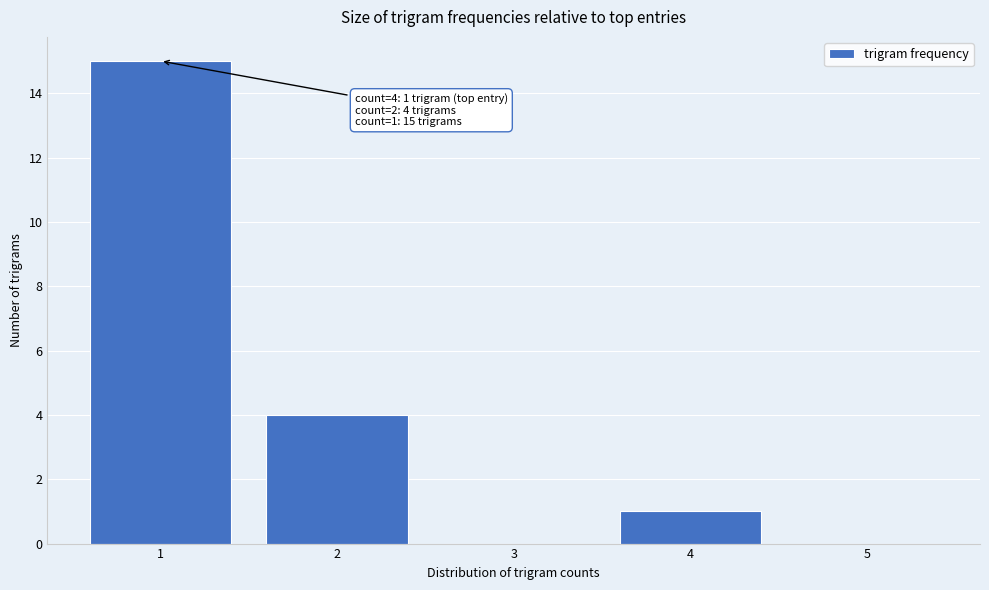

Reading right to left, extract all data points from this chart.

5=0	4=1	3=0	2=4	1=15